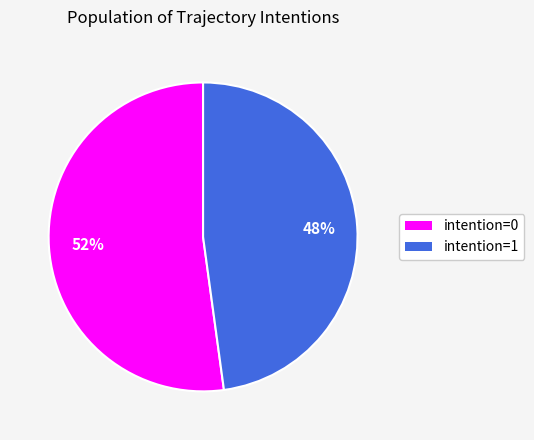

To the nearest percent, what is the average slice percentage?

50%